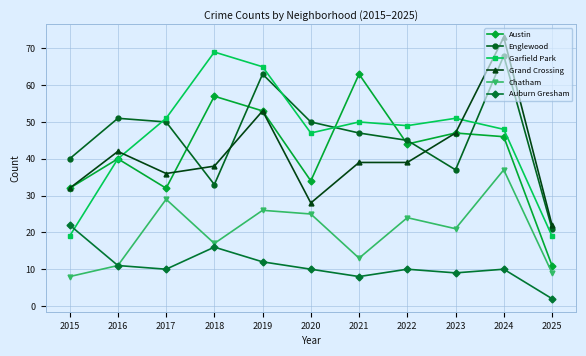

How many times do Garfield Park and Auburn Gresham cross each other?

1